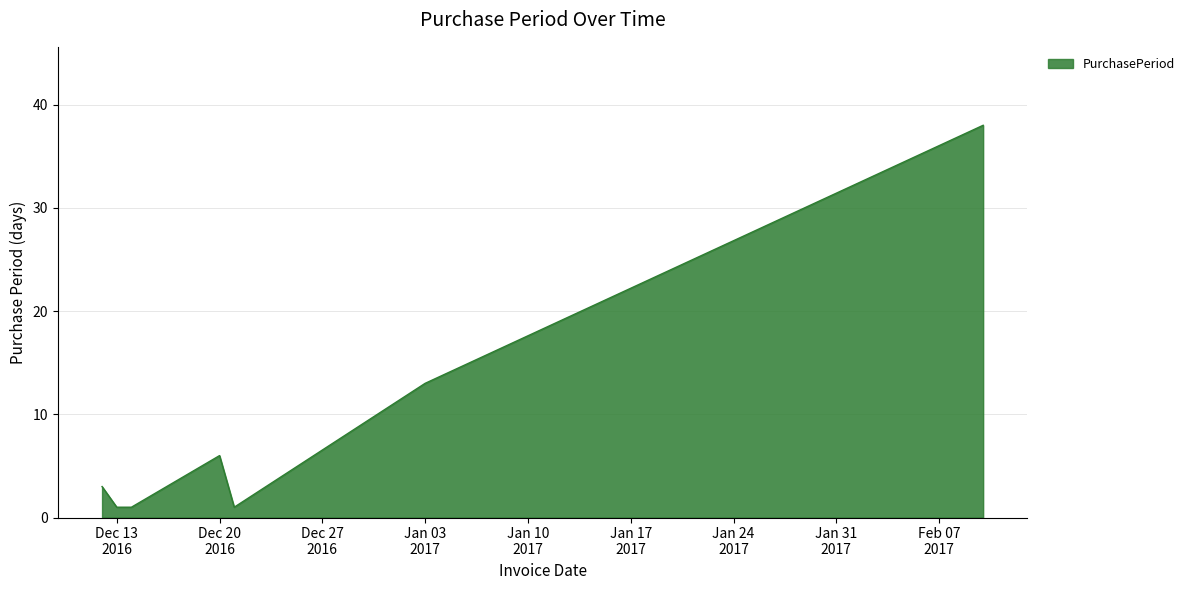

Reading left to right, list all the values displayed in this chart.

3	1	1	6	1	13	38